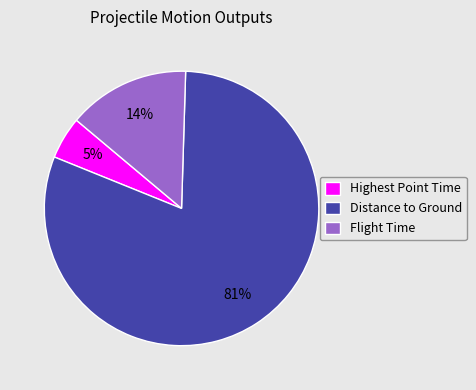

How many slices are in this pie chart?

3